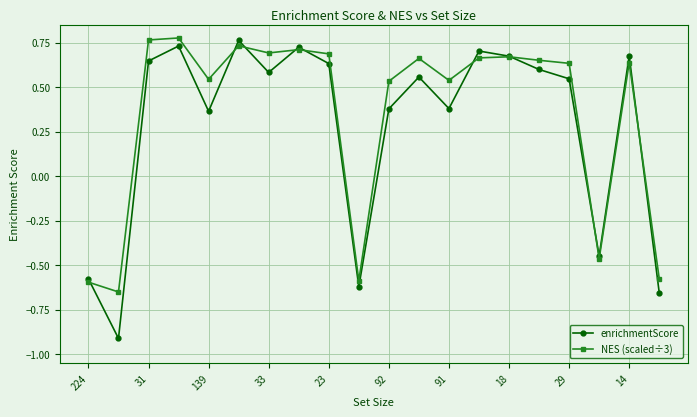

Count the enrichmentScore values in the range 0 to 1.

15